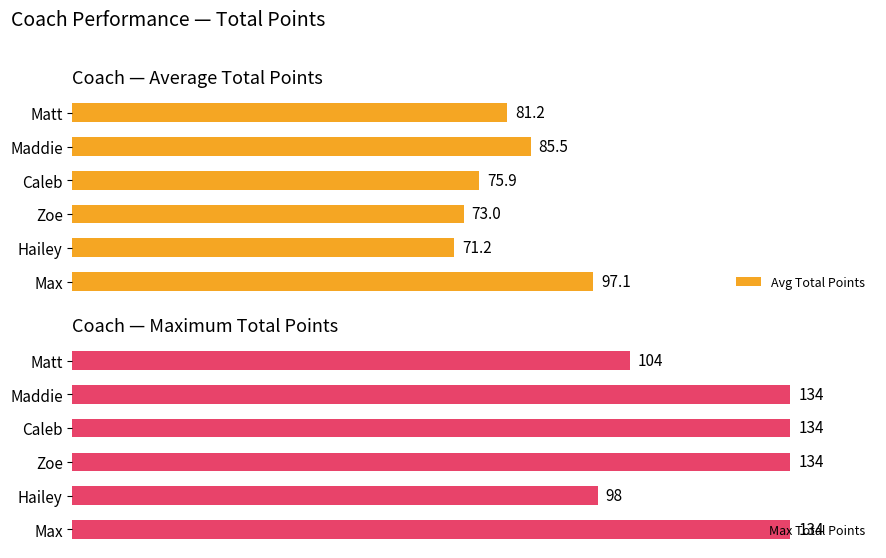

Count the number of categories in the chart.

6